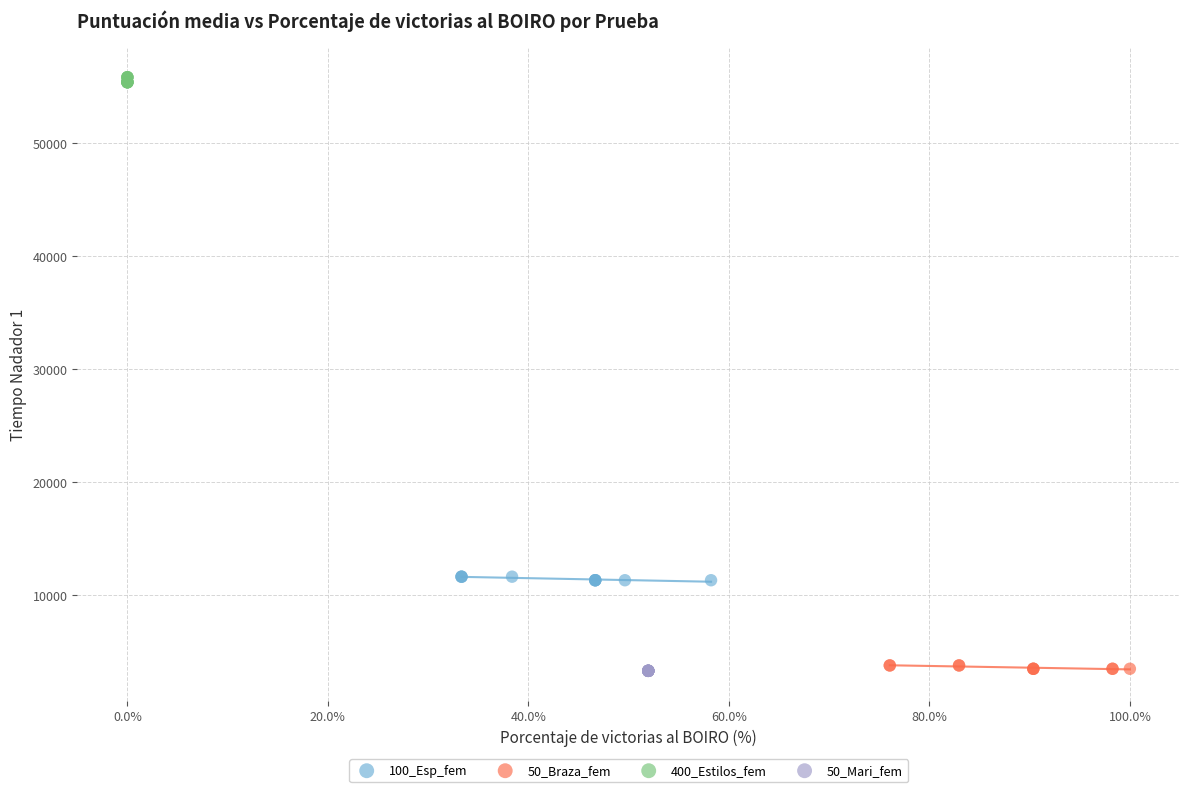

Which series reaches the maximum Y coordinate?

400_Estilos_fem